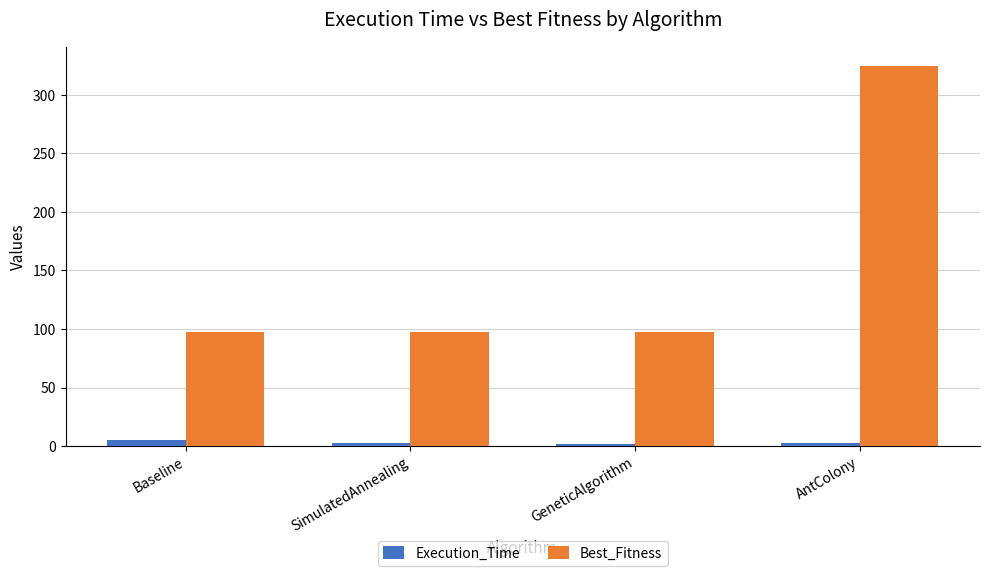

At which label does Best_Fitness reach its peak?

AntColony